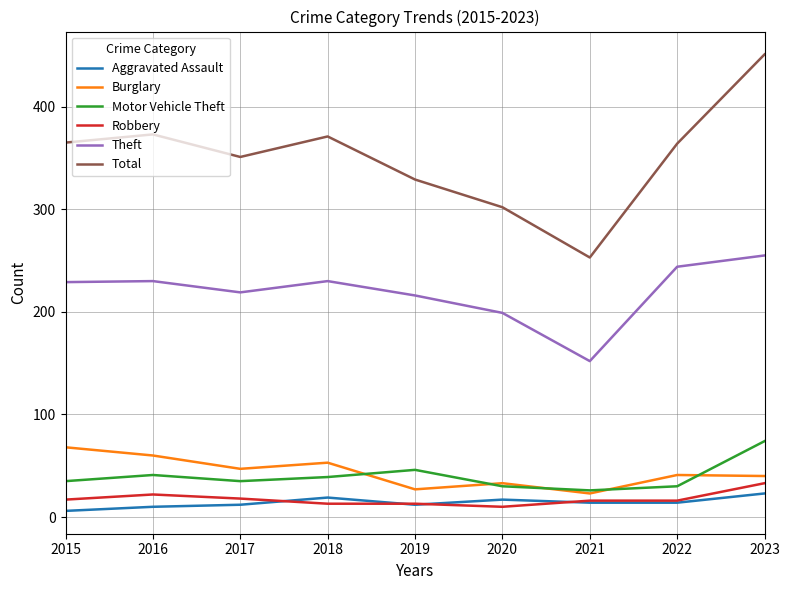

Is this an area chart (filled region under the line)?

No